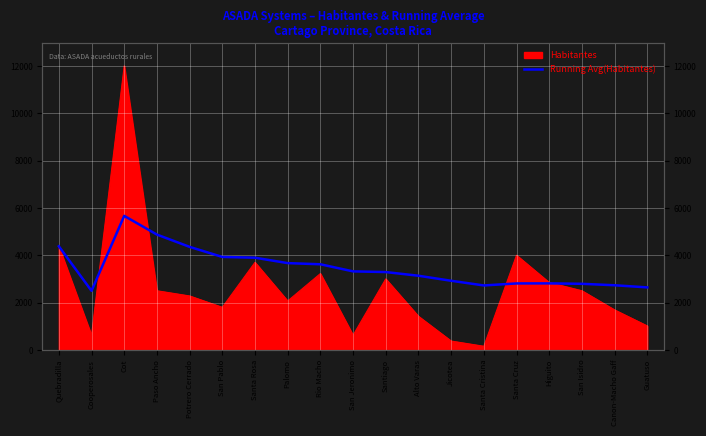

How many lines are shown in the chart?

1